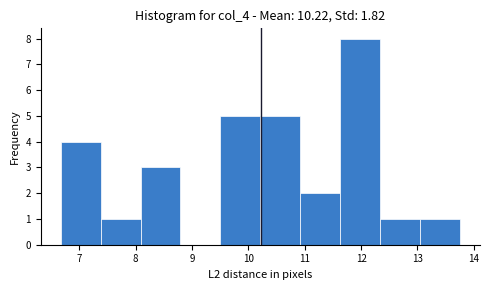

How tall is the bar that spans 7.4 to 8.1 on the x-axis? Neither the bar edges nor the heights are printed on the chart, so give them approximately, as read against the axes.

1